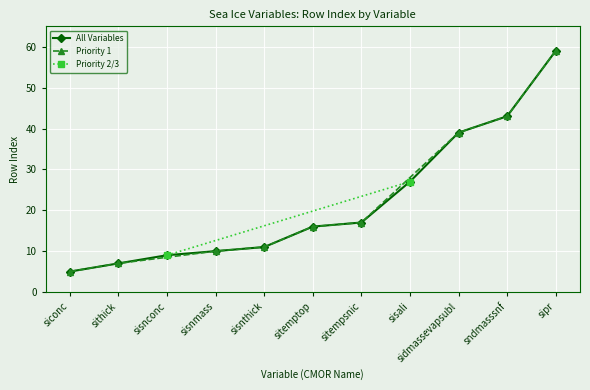

The All Variables series shows 6 at sisnconc. True or false?

False